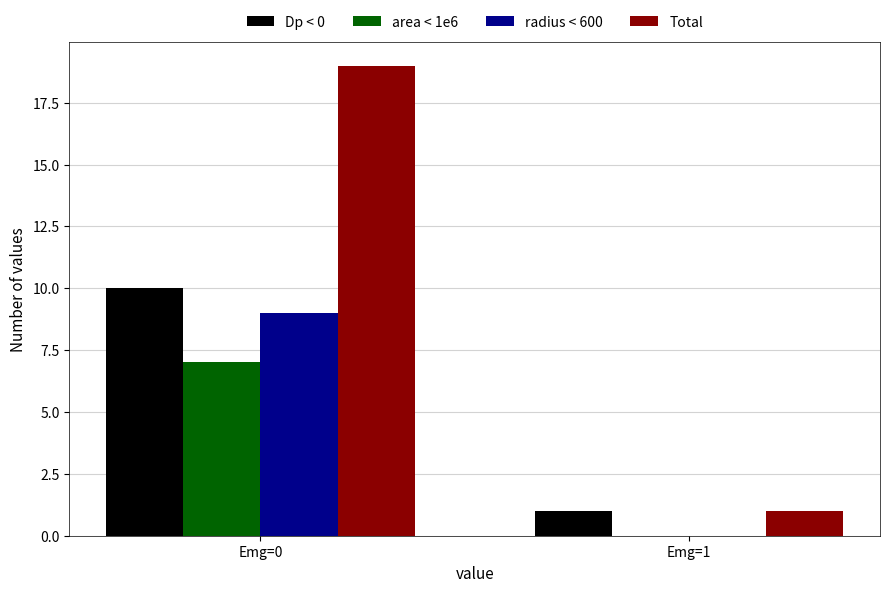

What is the average value of the area < 1e6 series?

4